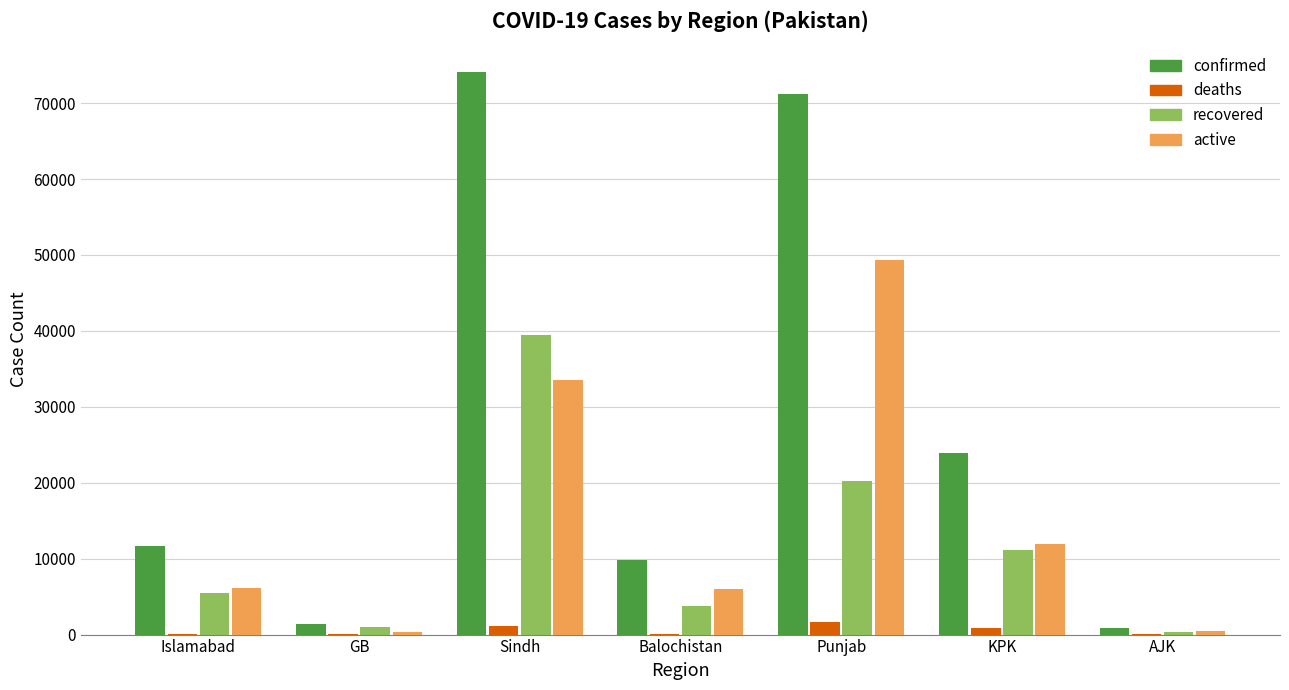

What are all the series names shown in the legend?

confirmed, deaths, recovered, active